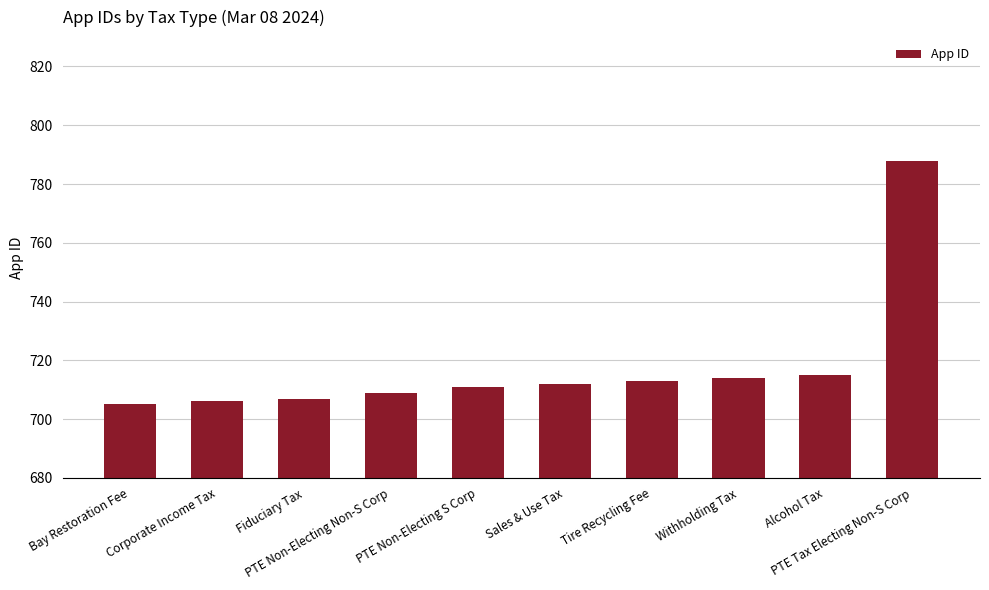

Reading right to left, list all the values displayed in this chart.

788	715	714	713	712	711	709	707	706	705